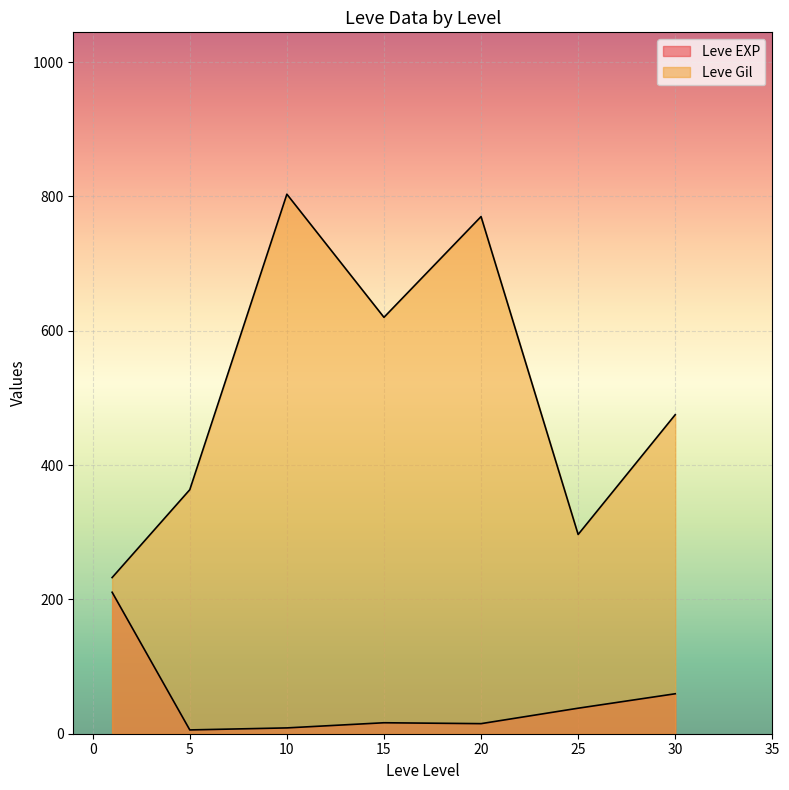

At which category does Leve EXP reach its first local valley?

5